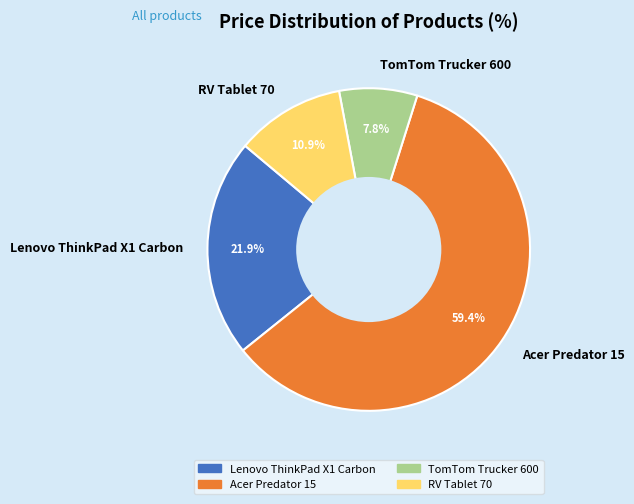

How many segments does this pie chart have?

4